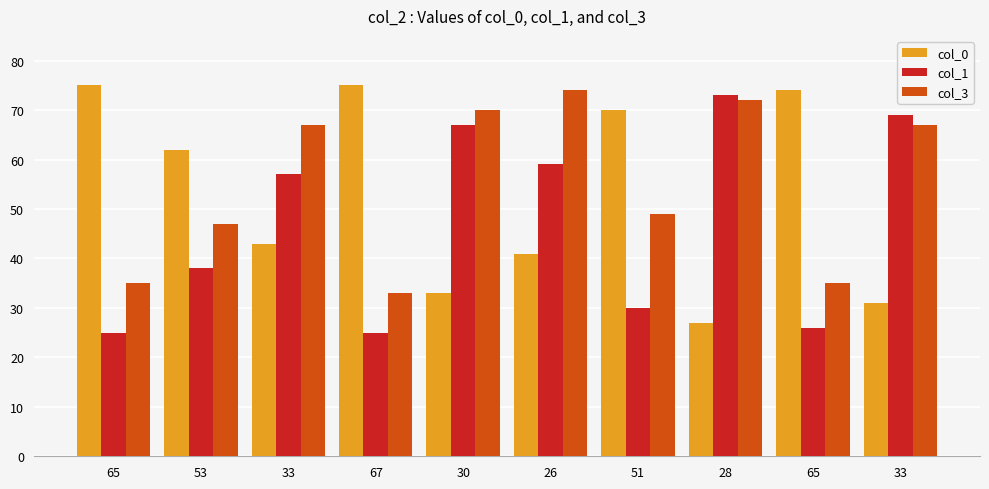

What is the sum of the col_0 values at 53 and 51?

132